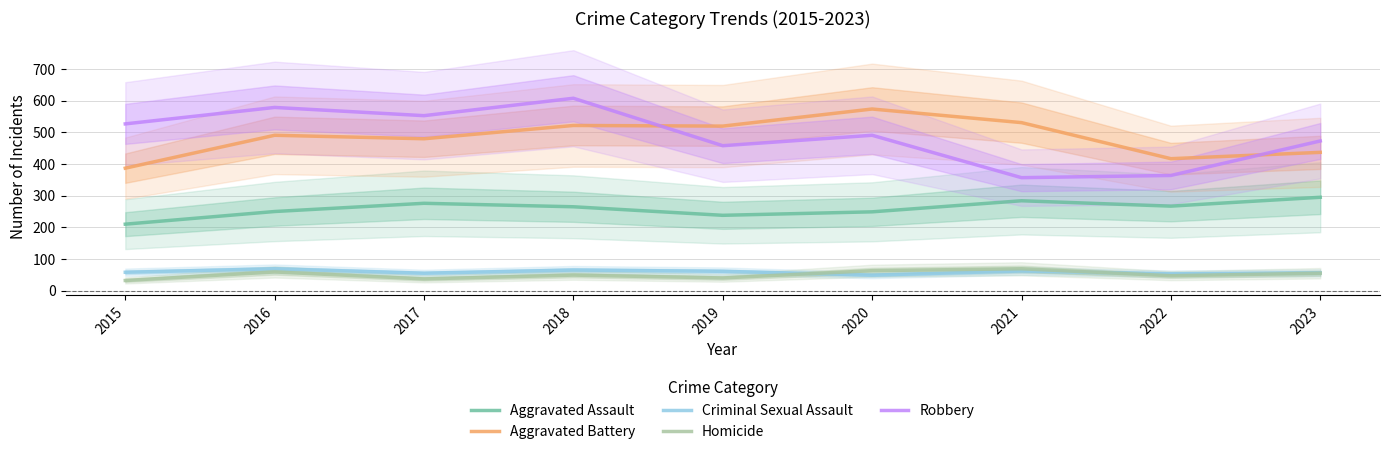

True or false: Aggravated Assault has a value of 276 at 2017.

True